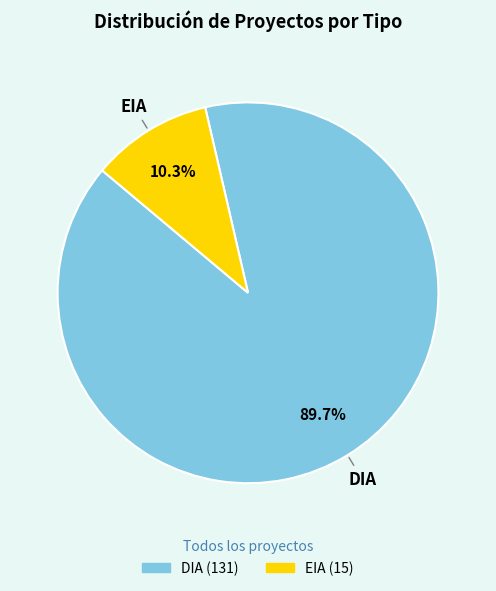

Which has a higher value, DIA or EIA?

DIA